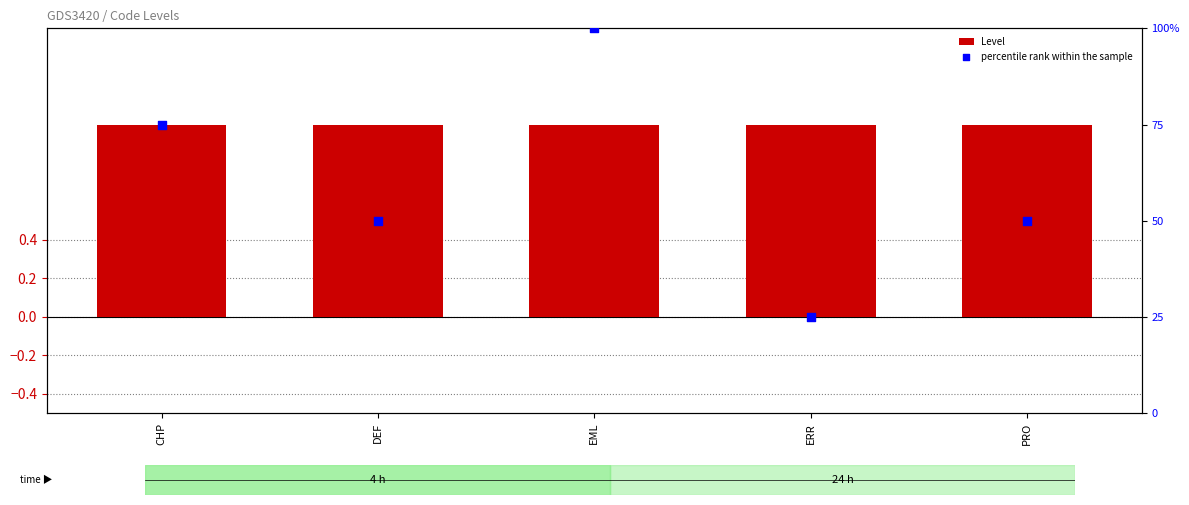

At which category is the sum across all series the highest?

EML